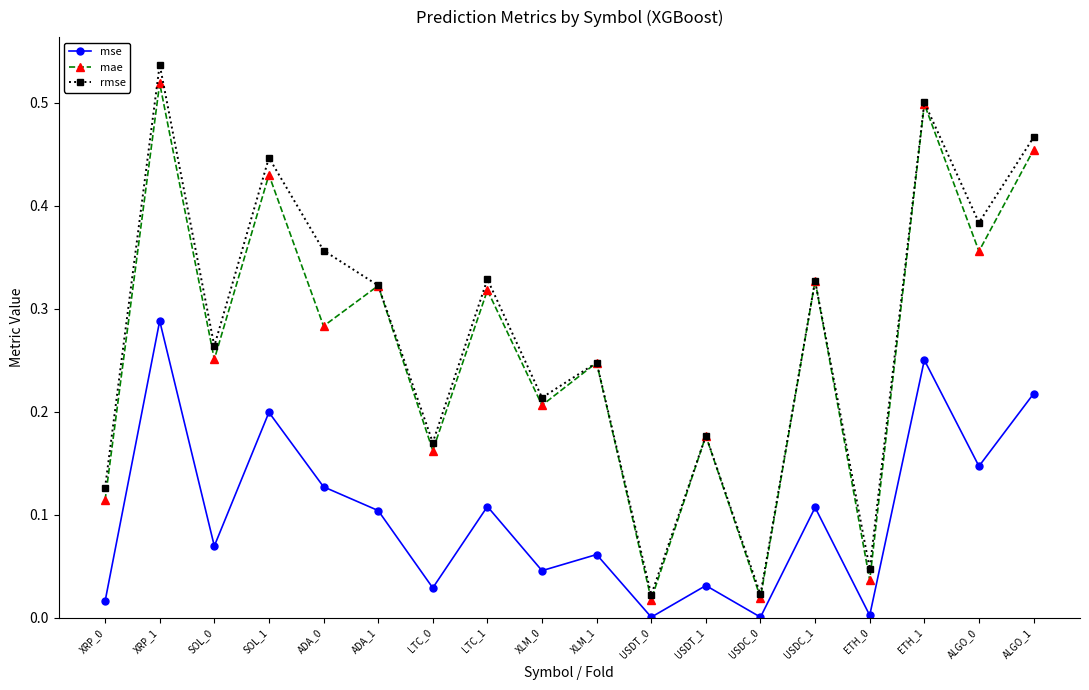

List the series in order of their peak value, lowest first.

mse, mae, rmse